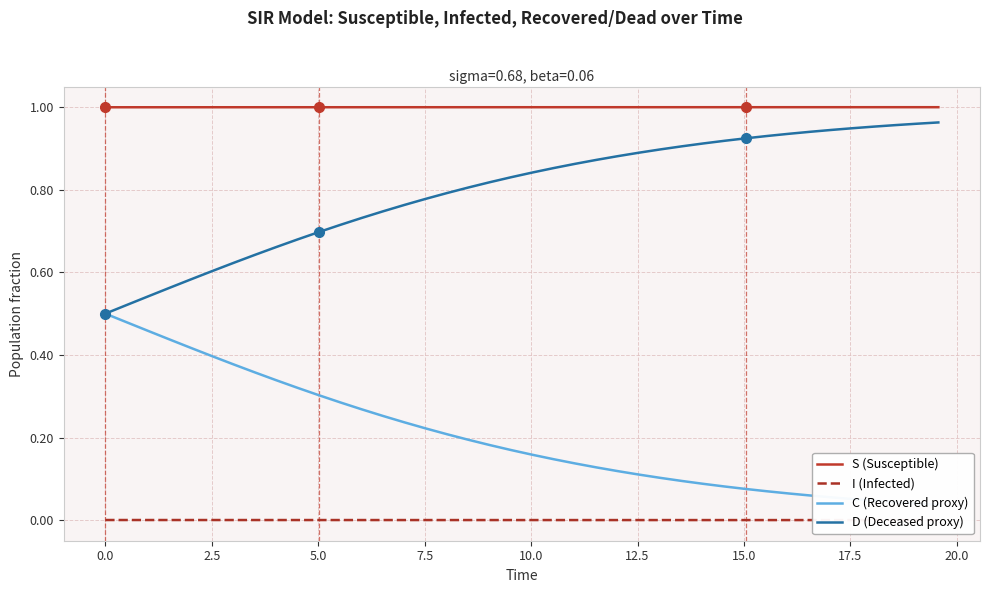

True or false: D (Deceased proxy) and S (Susceptible) intersect in this chart.

False